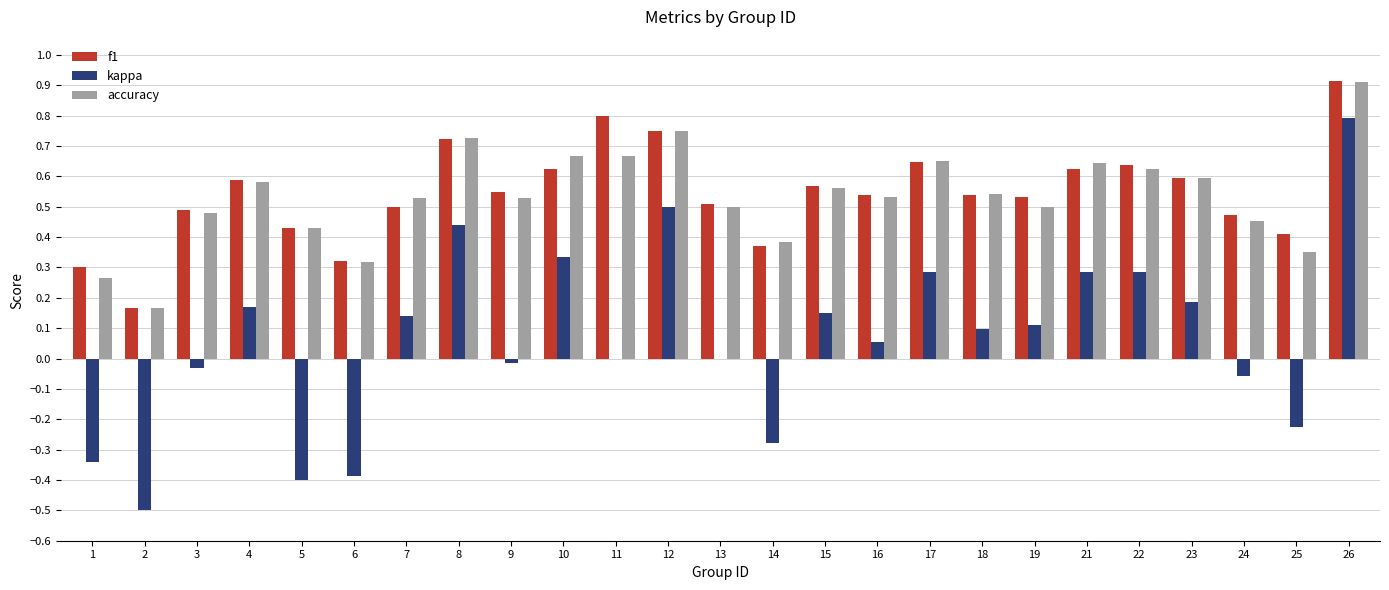

What is the maximum value for accuracy?

0.9